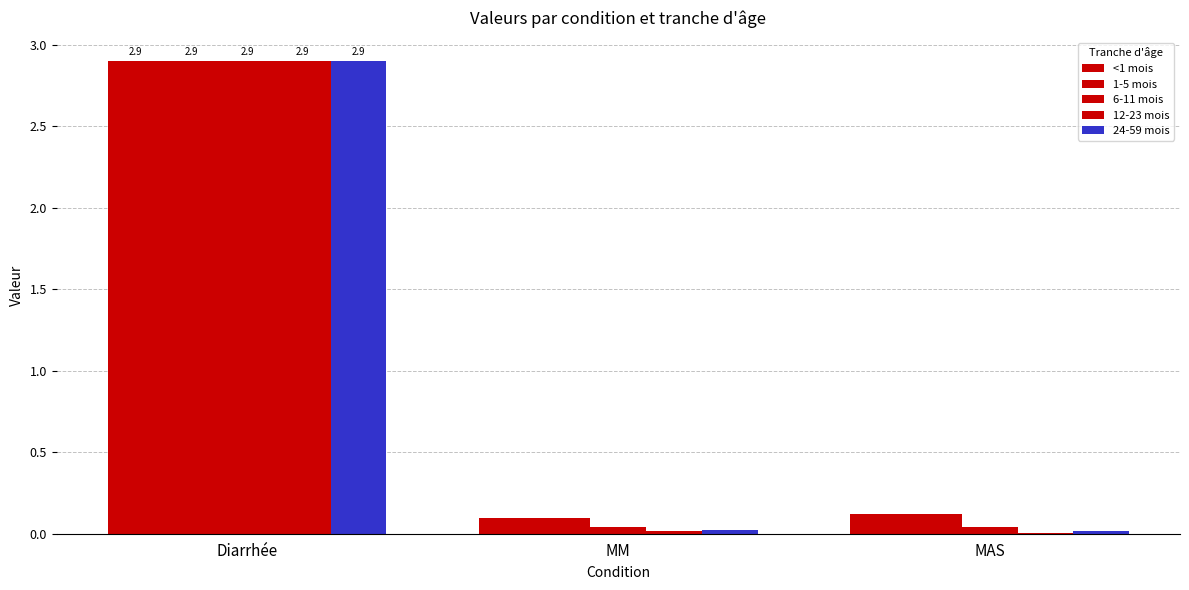

Between MM and MAS, which series saw the biggest shift?

<1 mois